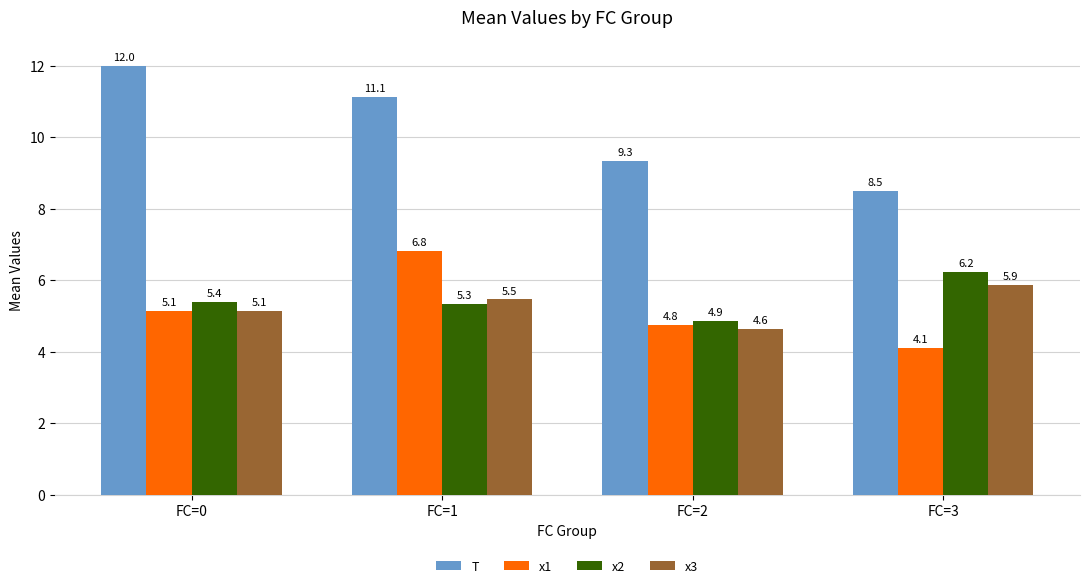

What is the minimum value for T?

8.5